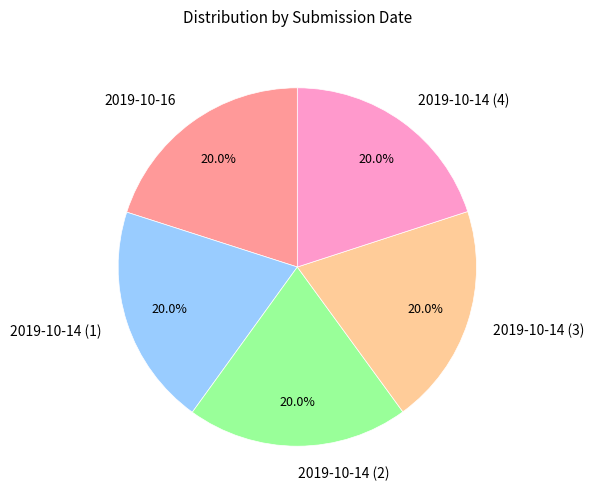

Does 2019-10-14 (4) account for over 50% of the chart?

No